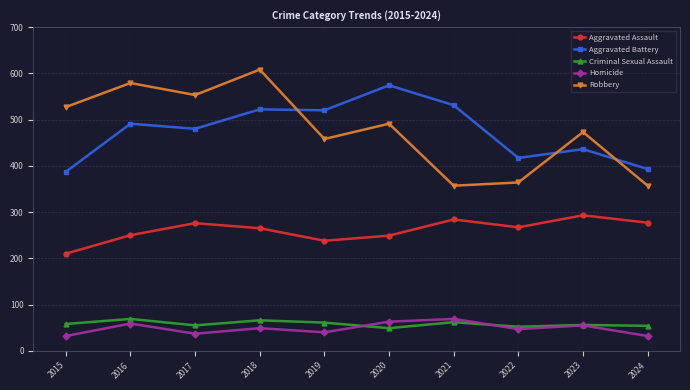

Where do Aggravated Battery and Robbery first cross each other?

2018 and 2019